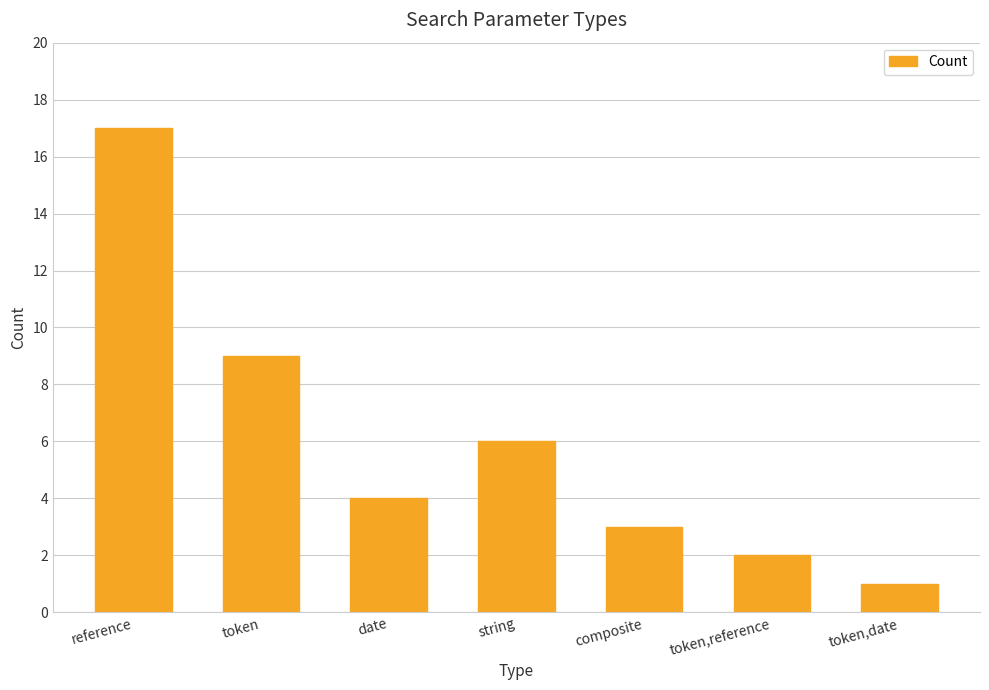

The value at token,reference is 4. True or false?

False